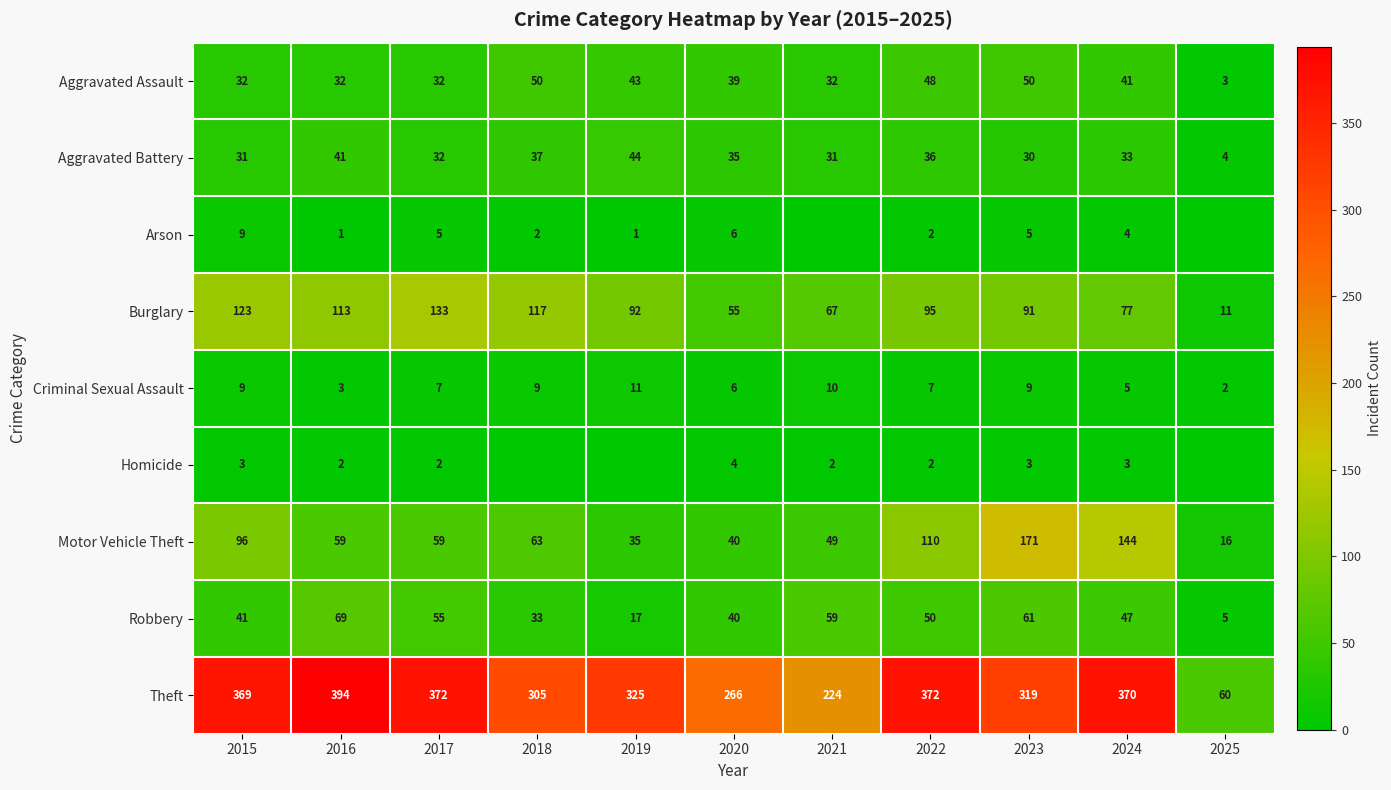

What is the difference between the Aggravated Assault values at 2018 and 2022?

2